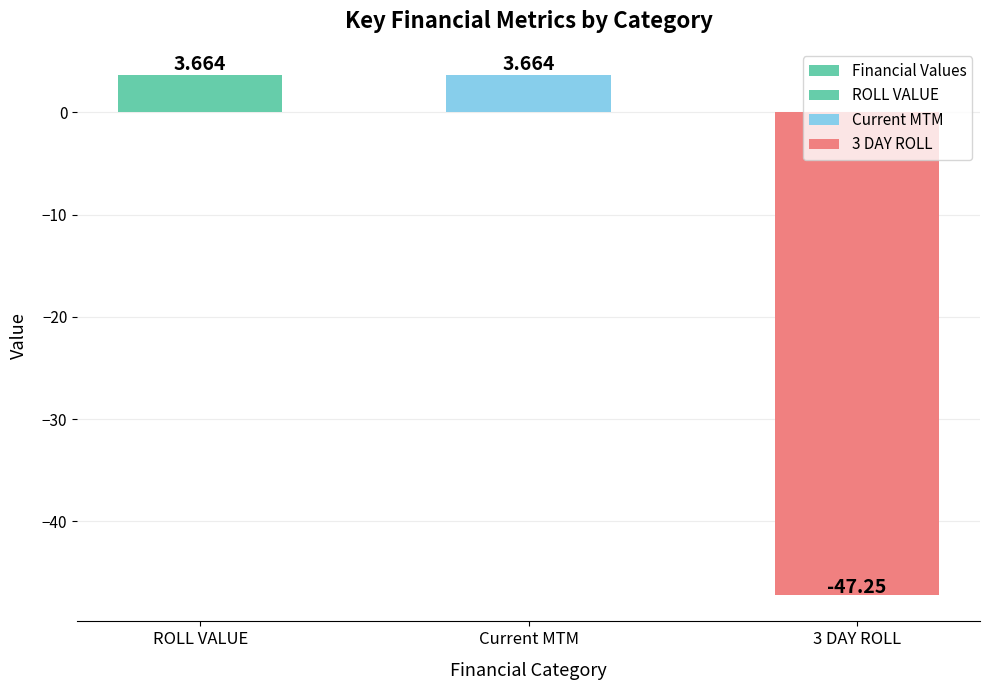

List the labels in order of value, largest first.

ROLL VALUE, Current MTM, 3 DAY ROLL